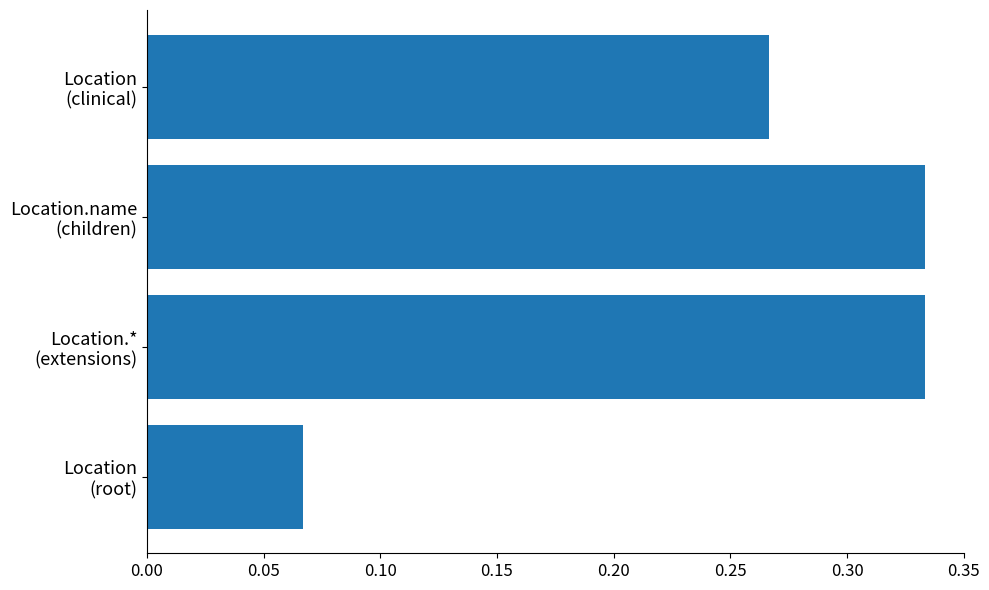

How many bars are there in total?

4